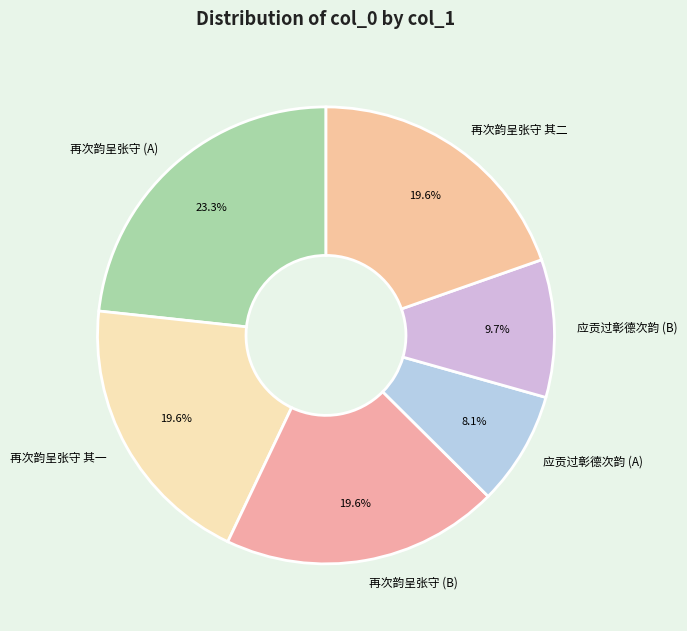

Is 再次韵呈张守 其一 the majority of the pie?

No